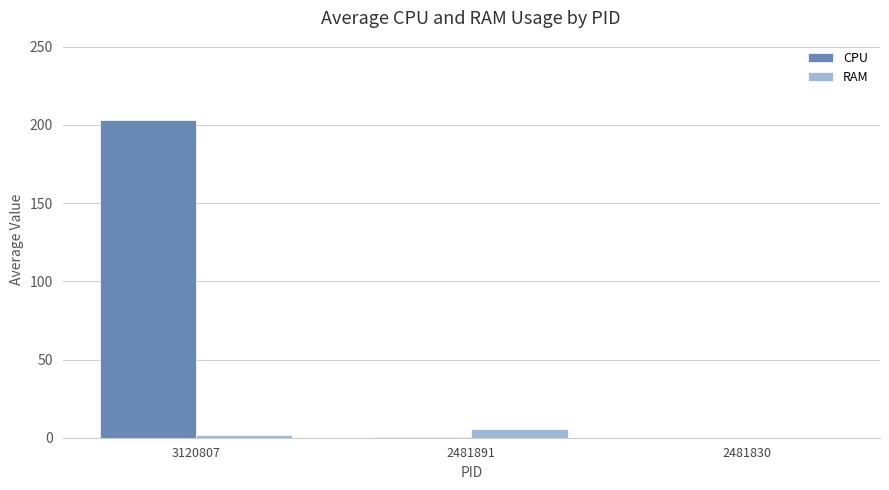

What is the sum of all RAM values?

7.4